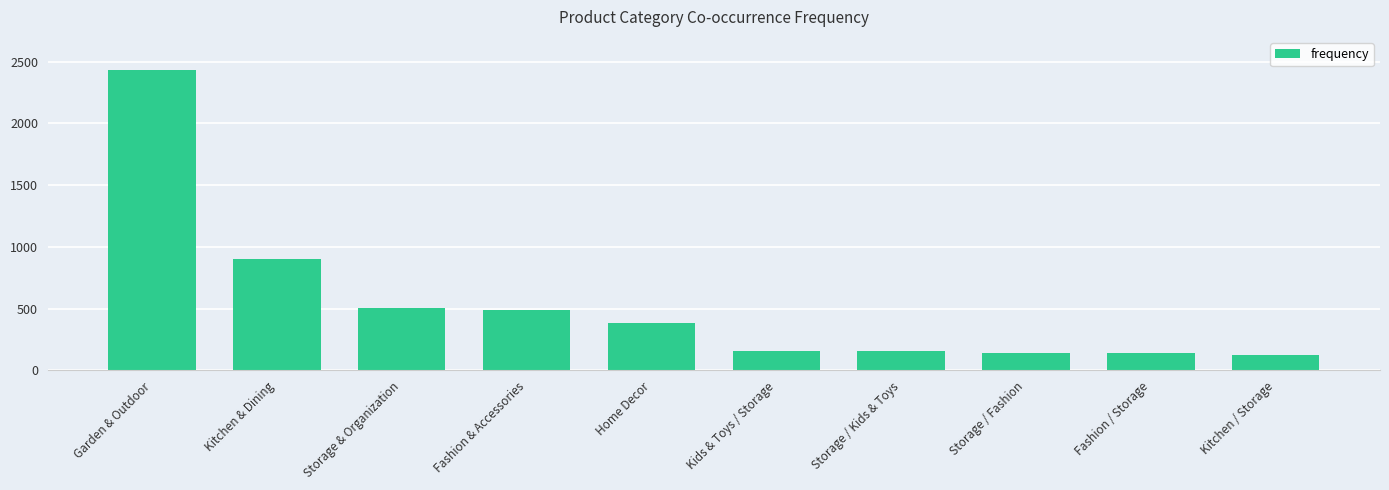

What is the minimum value shown in the chart?

121